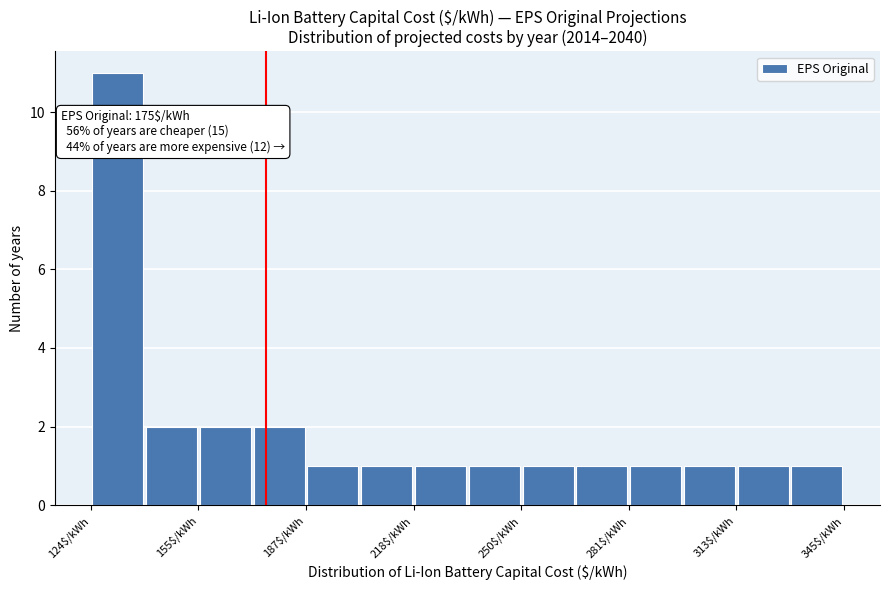

Read against the x-axis, roughly where is the centre of the tallest bar?

130